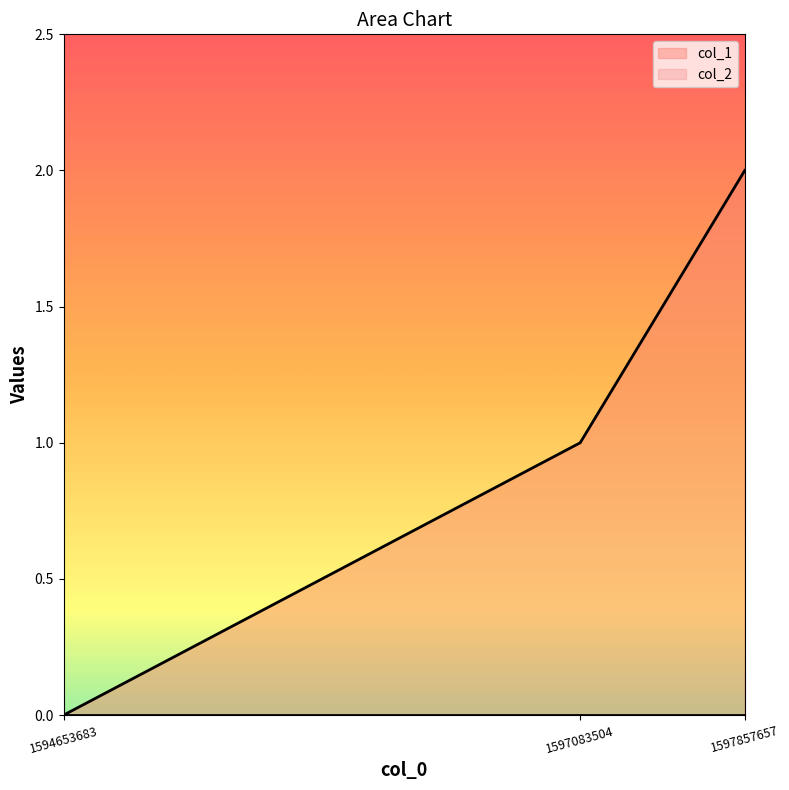

What is the change in value from 1594653683 to 1597857657?

+2